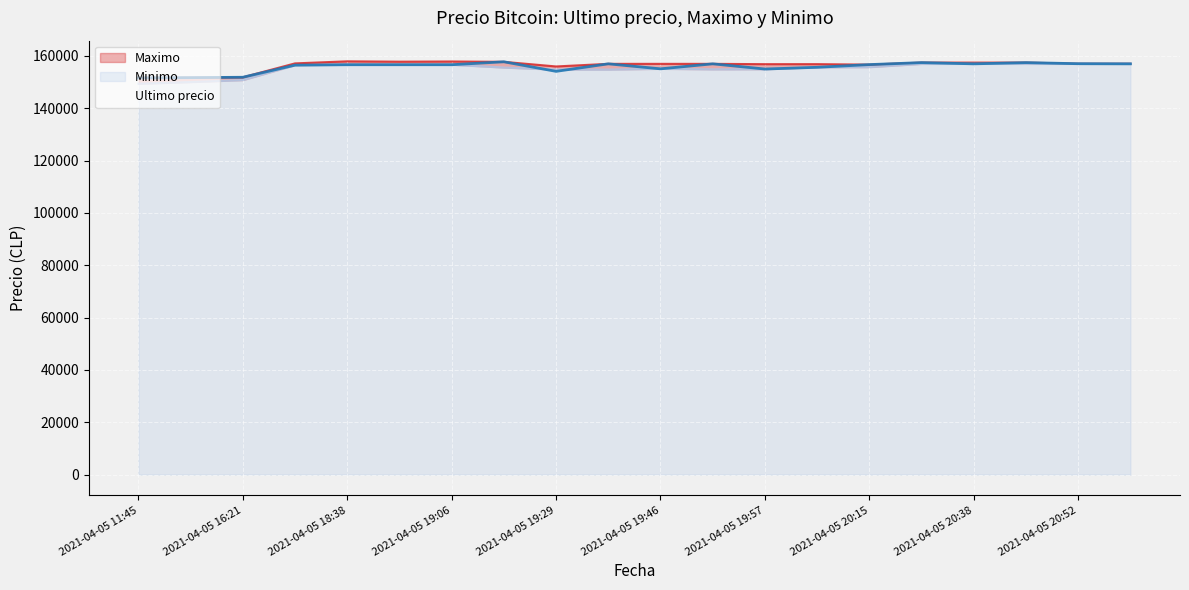

True or false: Minimo has a value of 156663 at 2021-04-05 18:53.

True